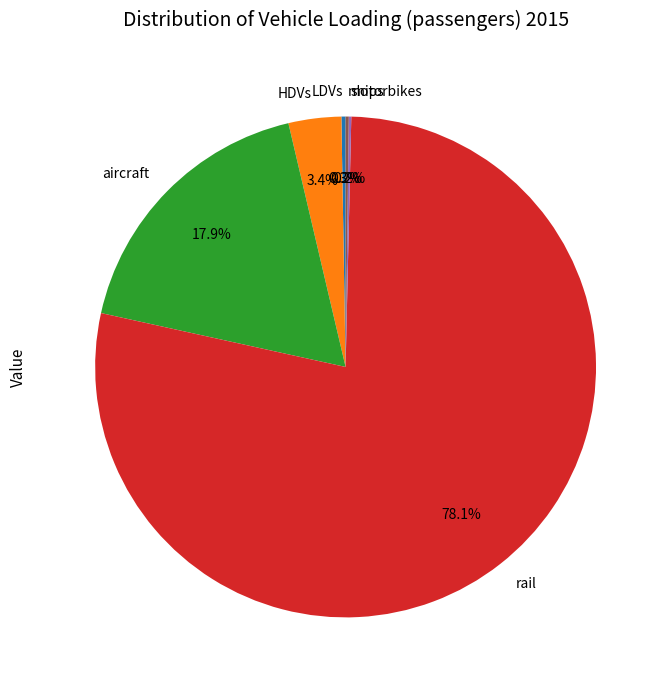

Which category has the biggest portion of the pie?

rail